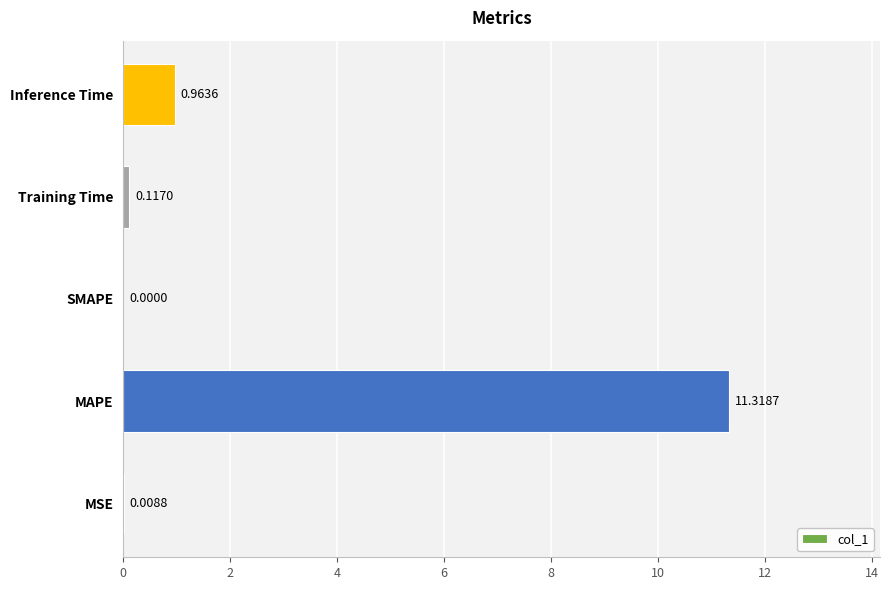

What is the sum of all values?

12.4